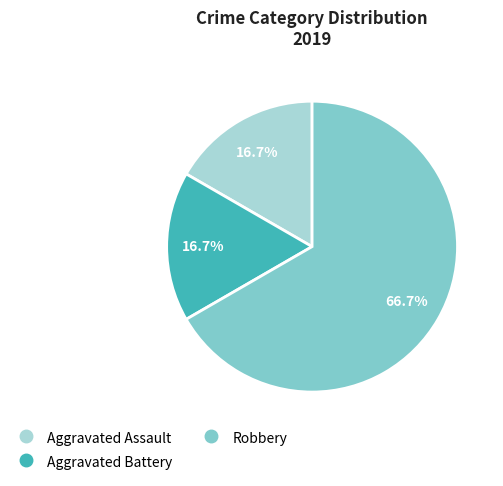

What percentage is NOT represented by Aggravated Battery?

83.3%